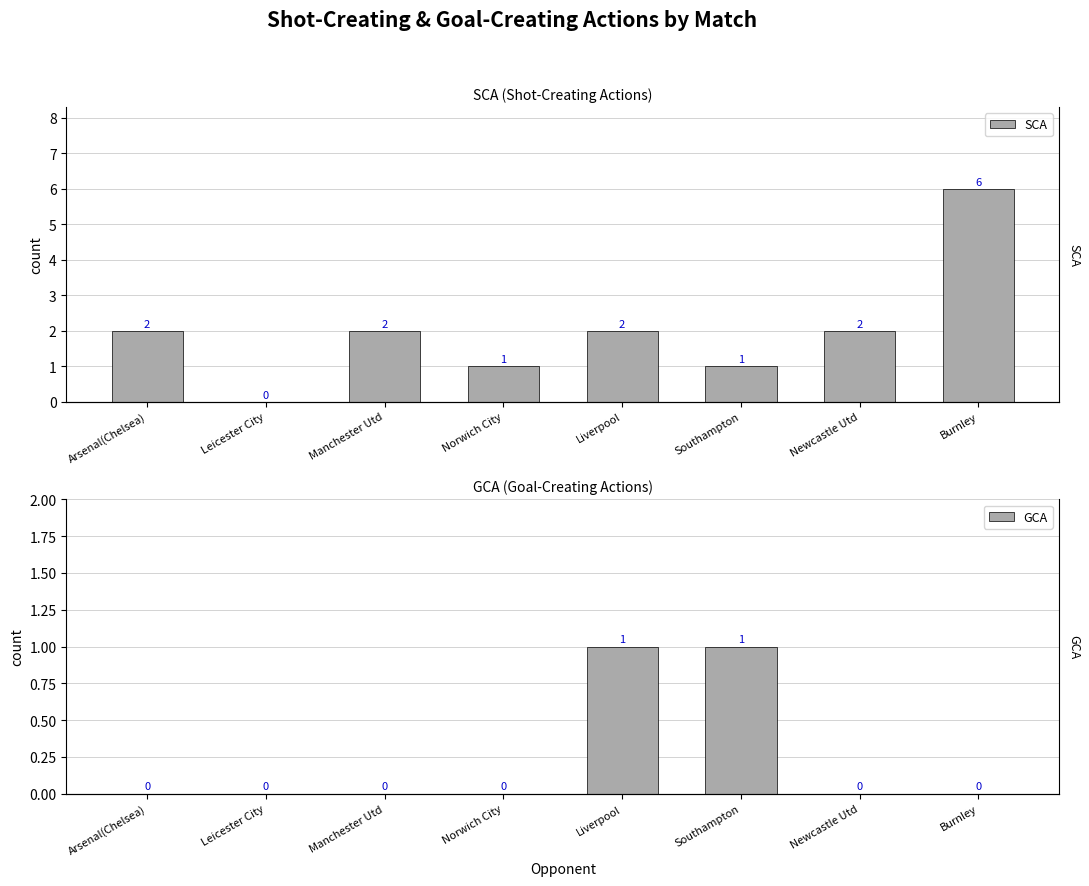

Is the value of GCA at Southampton greater than the value of SCA at Southampton?

No